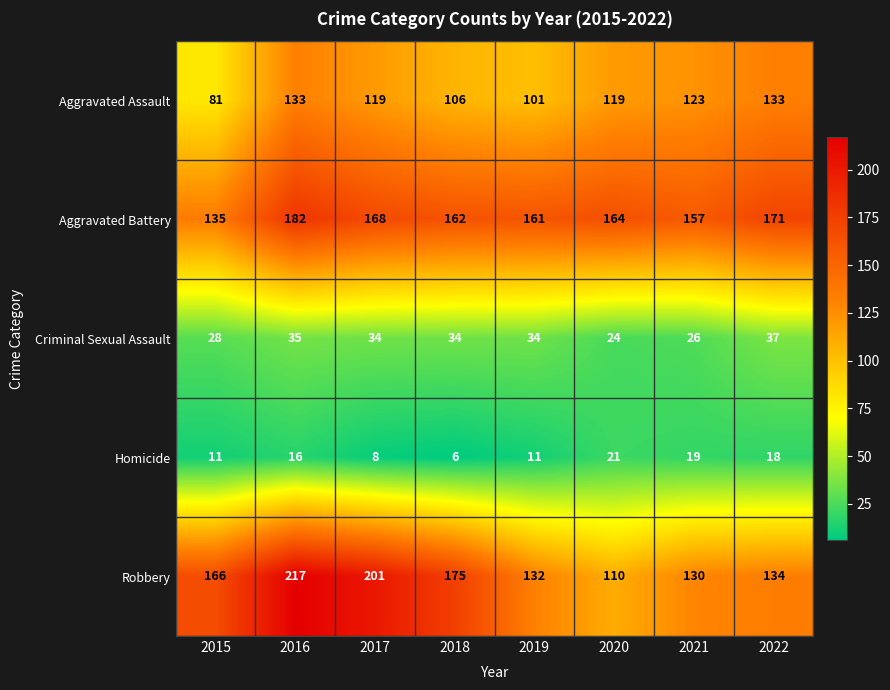

At which category is the sum across all series the highest?

2016